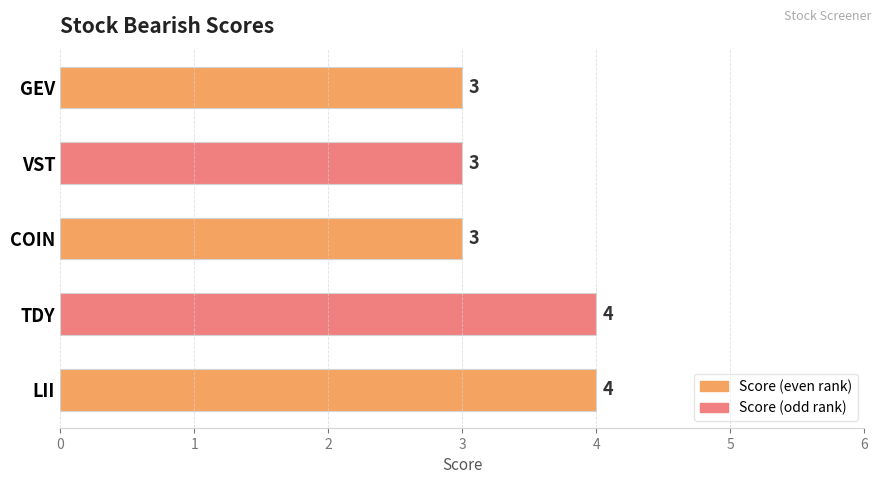

What is the minimum value shown in the chart?

3